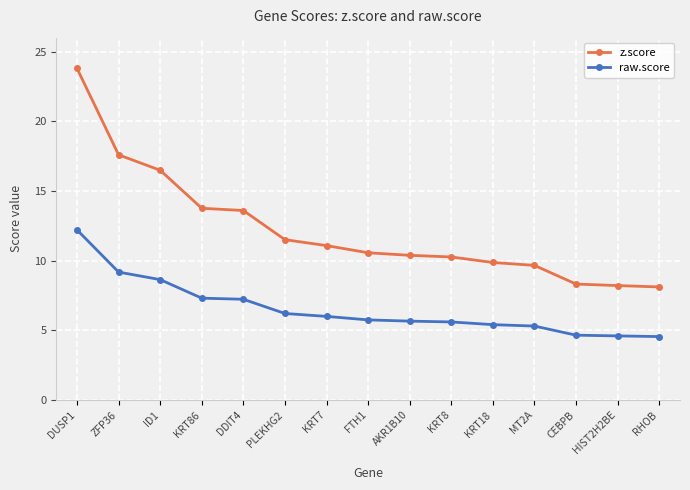

What is the maximum value for raw.score?

12.2